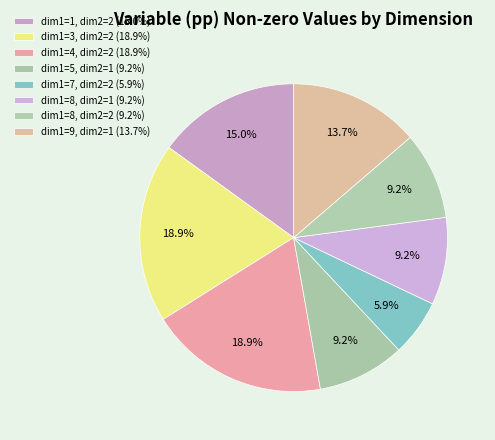

To the nearest percent, what portion does dim1=8, dim2=2 represent?

9%